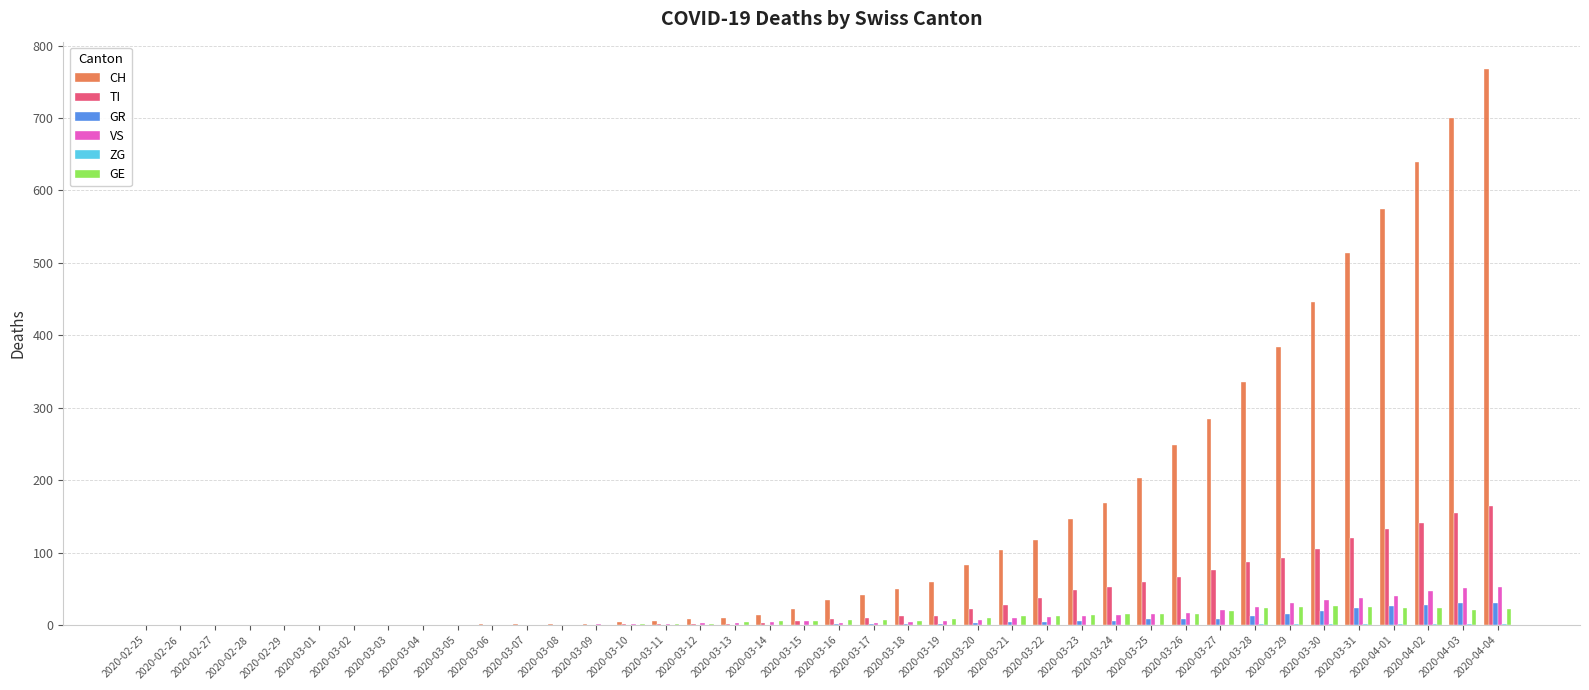

At which category does the chart reach its peak across all series?

2020-04-04